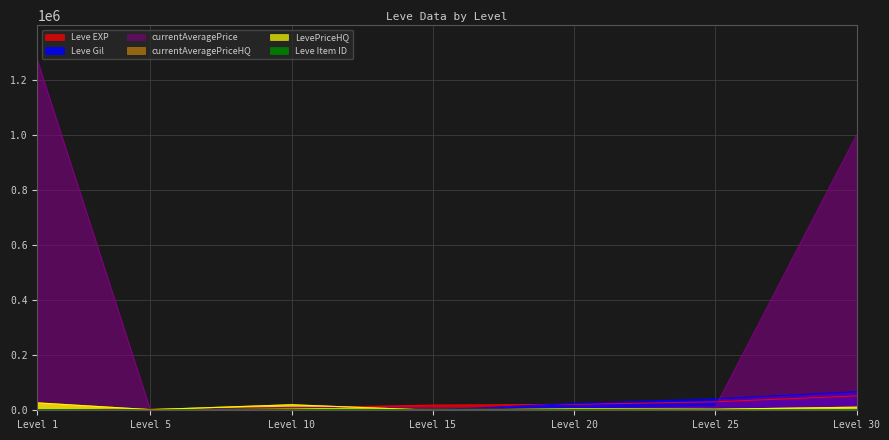

Where do Leve Gil and Leve Item ID first cross each other?

Level 15 and Level 20